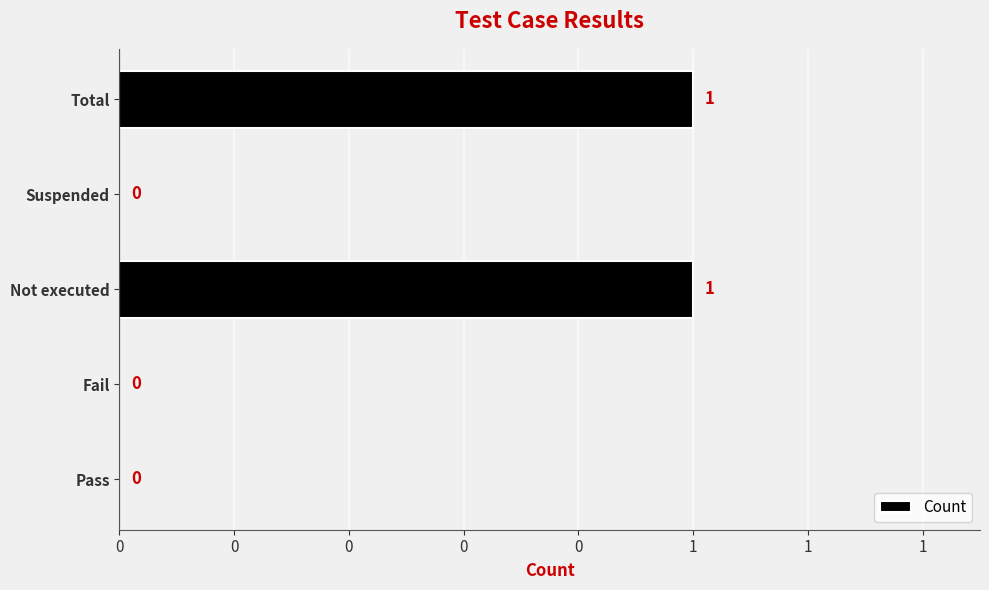

Are the bars horizontal?

Yes